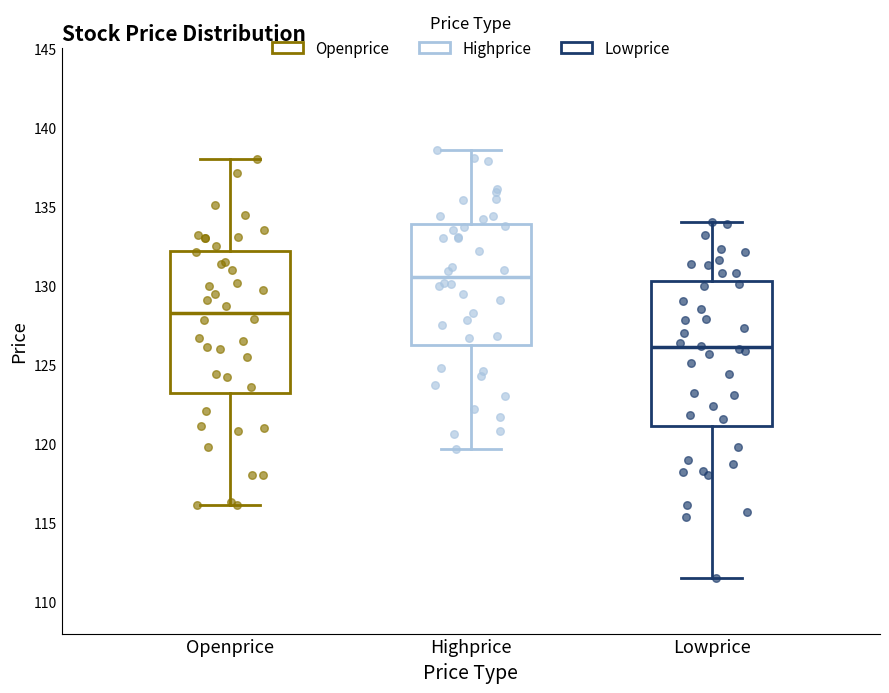

Reading left to right, transcribe this box plot: for each box, give where its median line is, the range the box spans, and where its two whiskers end, as read against the y-axis. The values are not printed on the chart, so give them approximately, as read against the axis.

Openprice: median 128.5, box 123.0 to 132.0, whiskers 116.0 to 138.0
Highprice: median 130.5, box 126.0 to 134.0, whiskers 119.5 to 138.5
Lowprice: median 126.0, box 121.0 to 130.5, whiskers 111.5 to 134.0